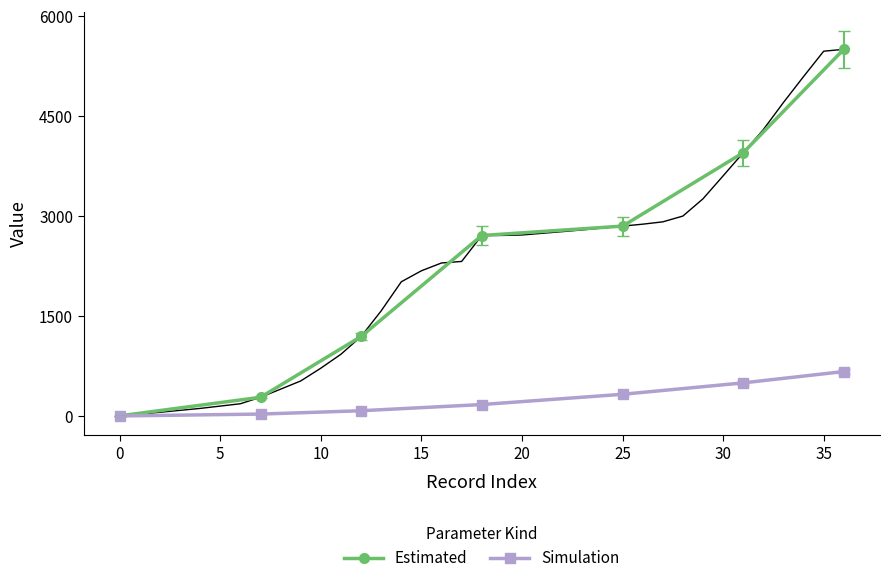

True or false: Simulation has more than 1 points higher than both neighbors.

False